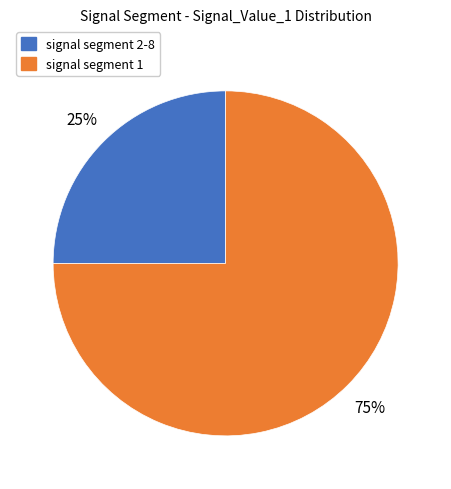

To the nearest percent, what is the average slice percentage?

50%